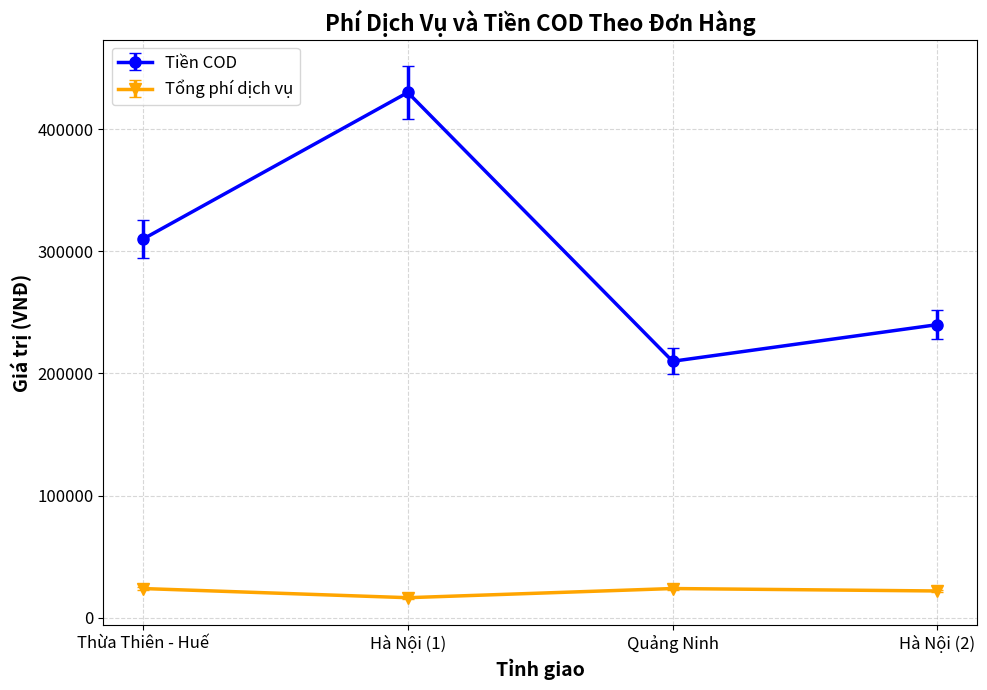

Which category has the lowest value across all series?

Hà Nội (1)